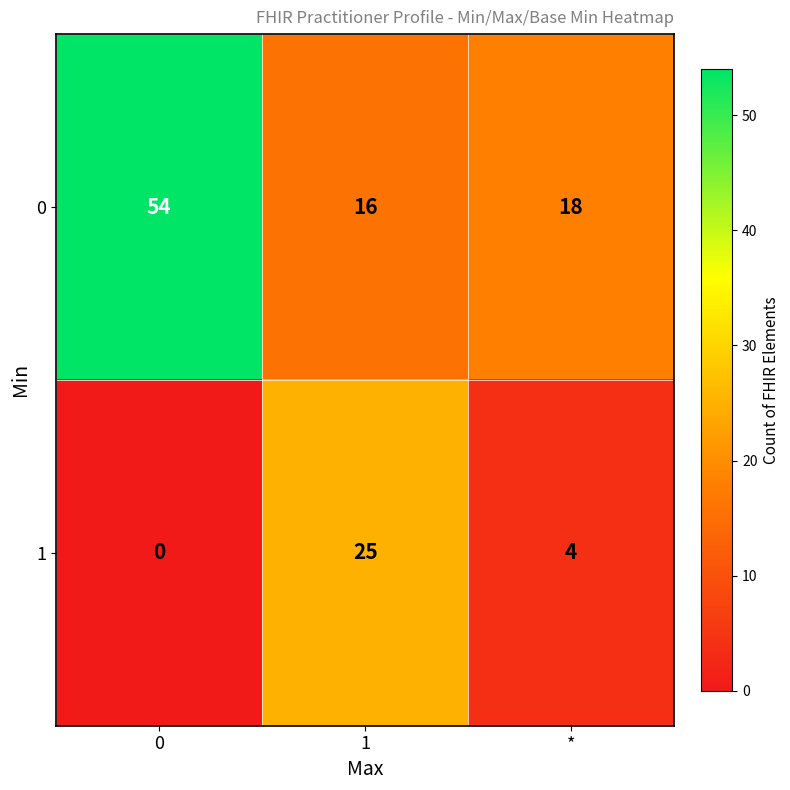

At 1, list the series in order from smallest to largest.

0, 1